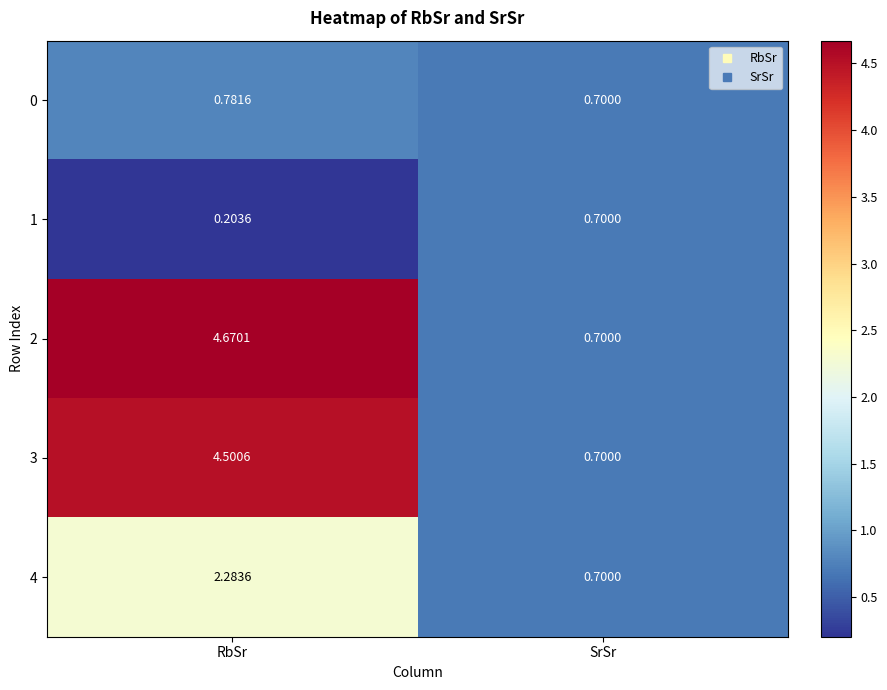

Is the value of 0 at RbSr greater than the value of 4 at SrSr?

Yes